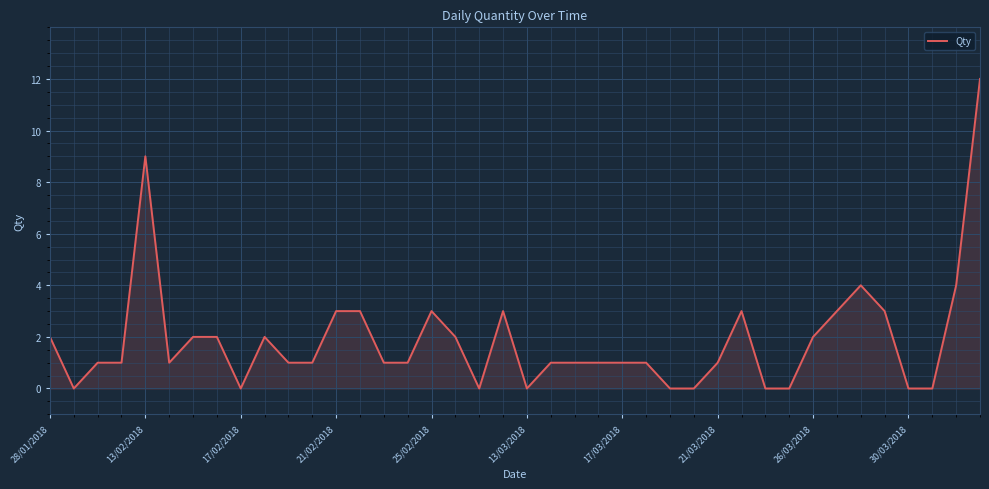

Reading left to right, what are all the values shown in this chart?

2	0	1	1	9	1	2	2	0	2	1	1	3	3	1	1	3	2	0	3	0	1	1	1	1	1	0	0	1	3	0	0	2	3	4	3	0	0	4	12